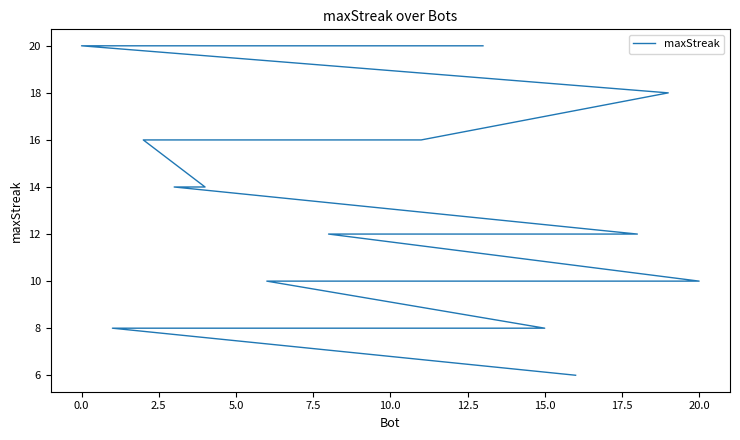

What is the sum of all values?

250